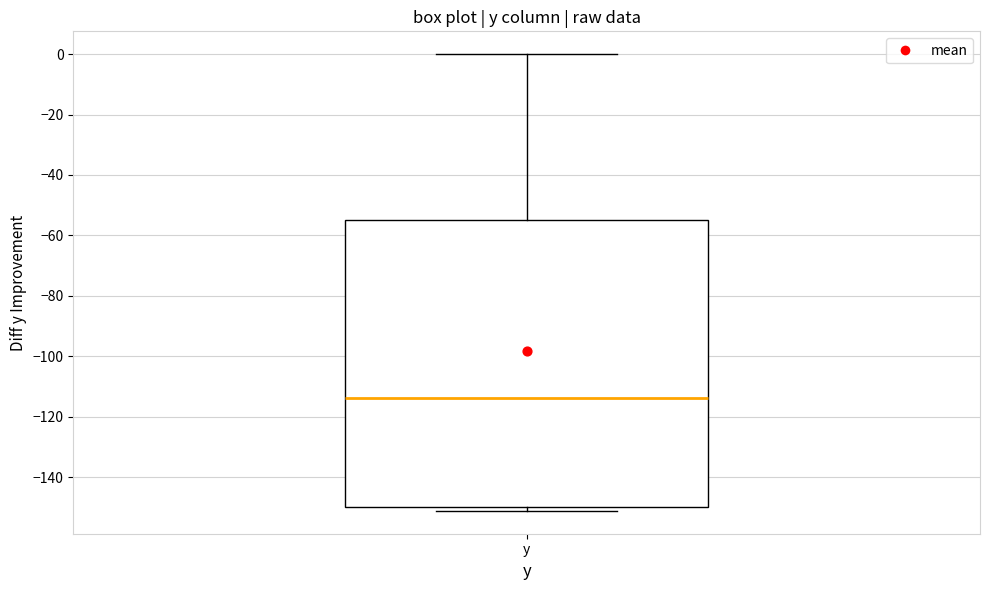

Where is the upper edge of the box for y on the y-axis? The values are not printed on the chart, so give them approximately, as read against the axis.

-54